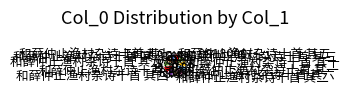

Count the number of slices in the pie.

11